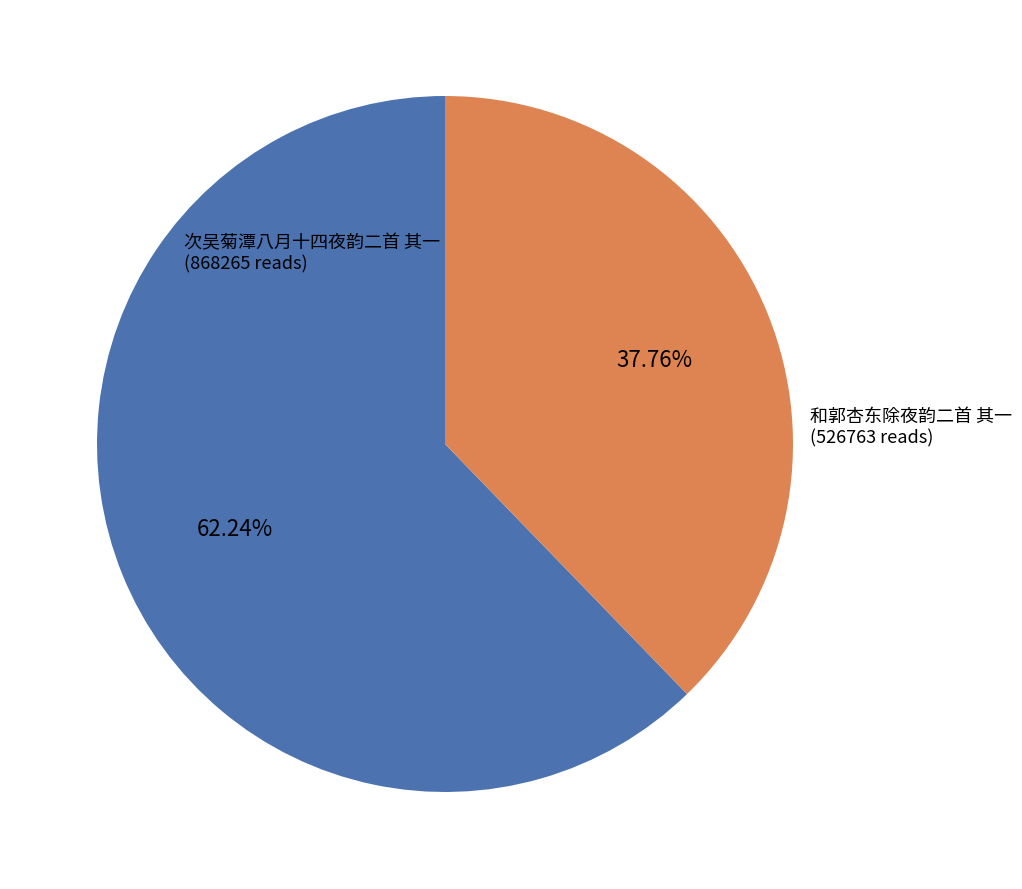

Combined, what portion of the pie is 次吴菊潭八月十四夜韵二首 其一 and 和郭杏东除夜韵二首 其一?

100.0%